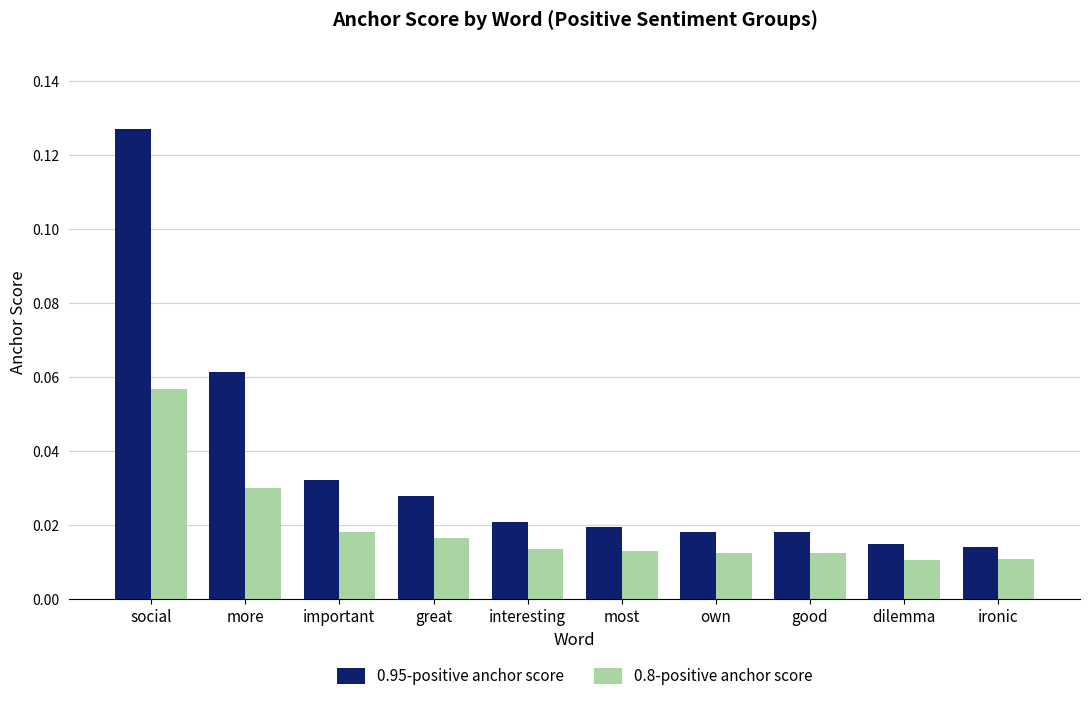

Which series has the largest total across all categories?

0.95-positive anchor score